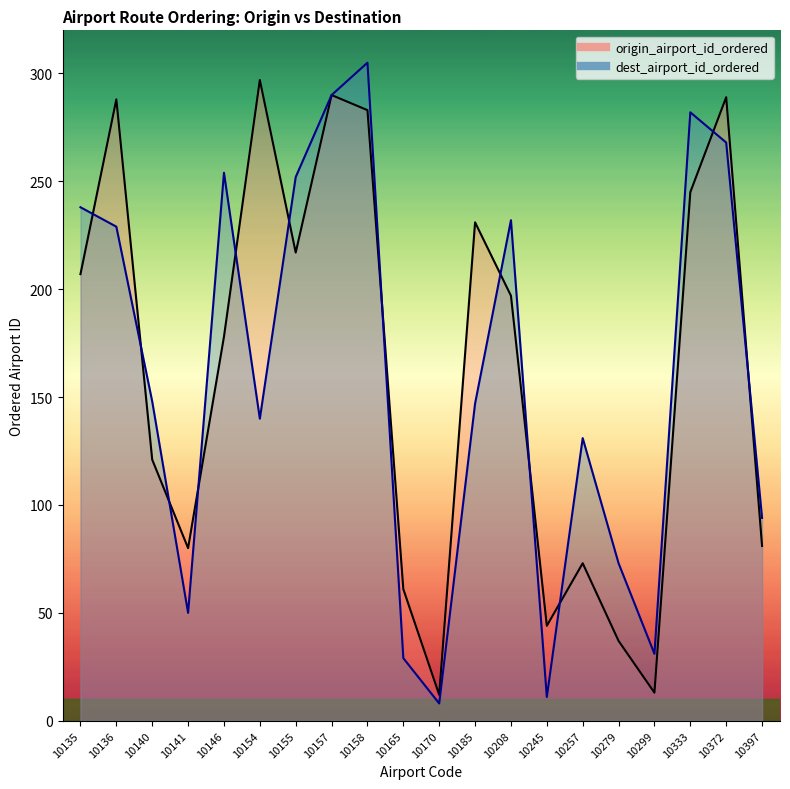

How many values in the dest_airport_id_ordered series exceed 148?

9